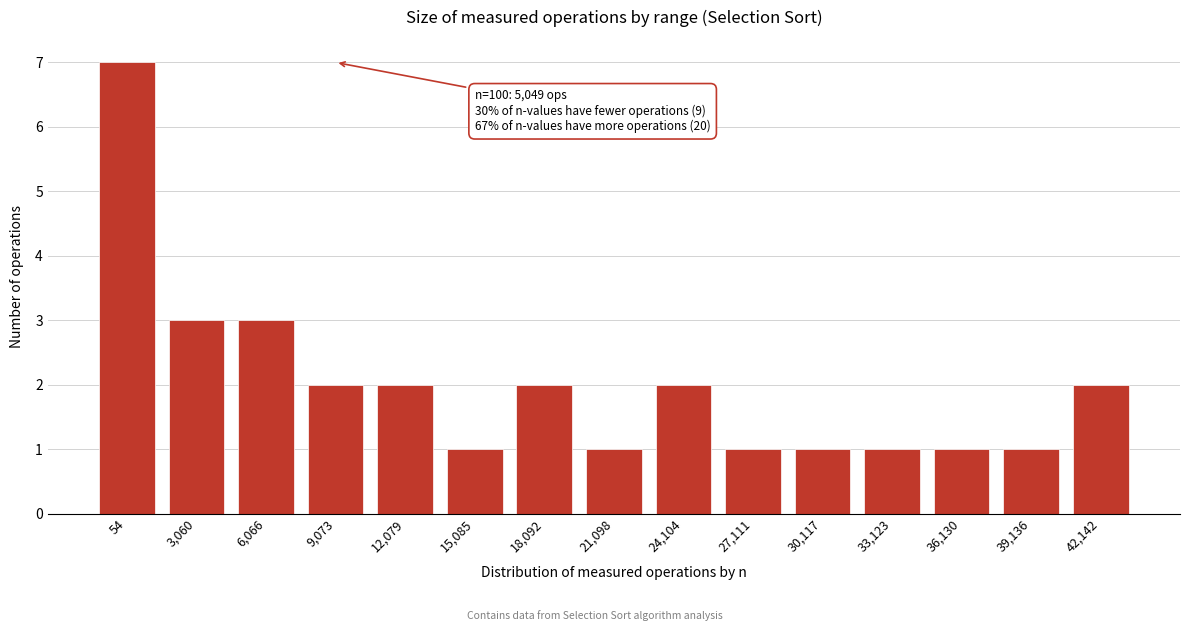

Reading left to right, transcribe all the data shown in this chart.

7	3	3	2	2	1	2	1	2	1	1	1	1	1	2